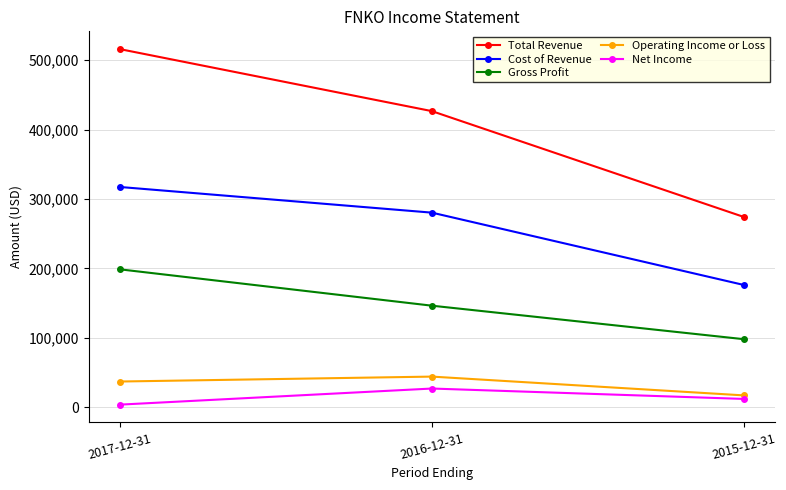

The value of Operating Income or Loss at 2016-12-31 is 71674. True or false?

False